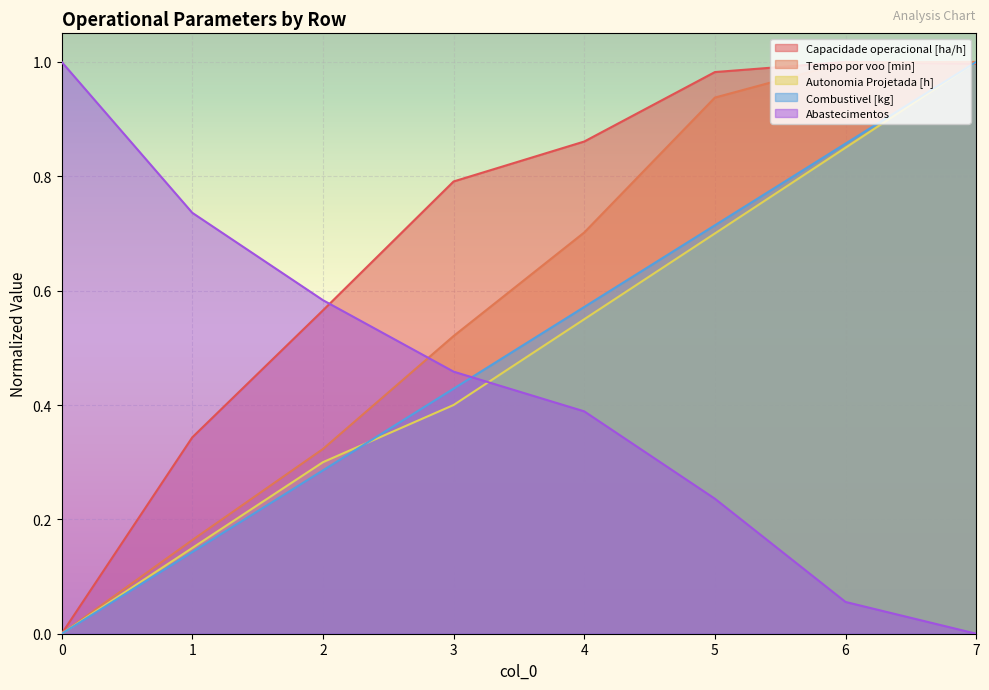

Which label corresponds to the largest value in the chart?

6